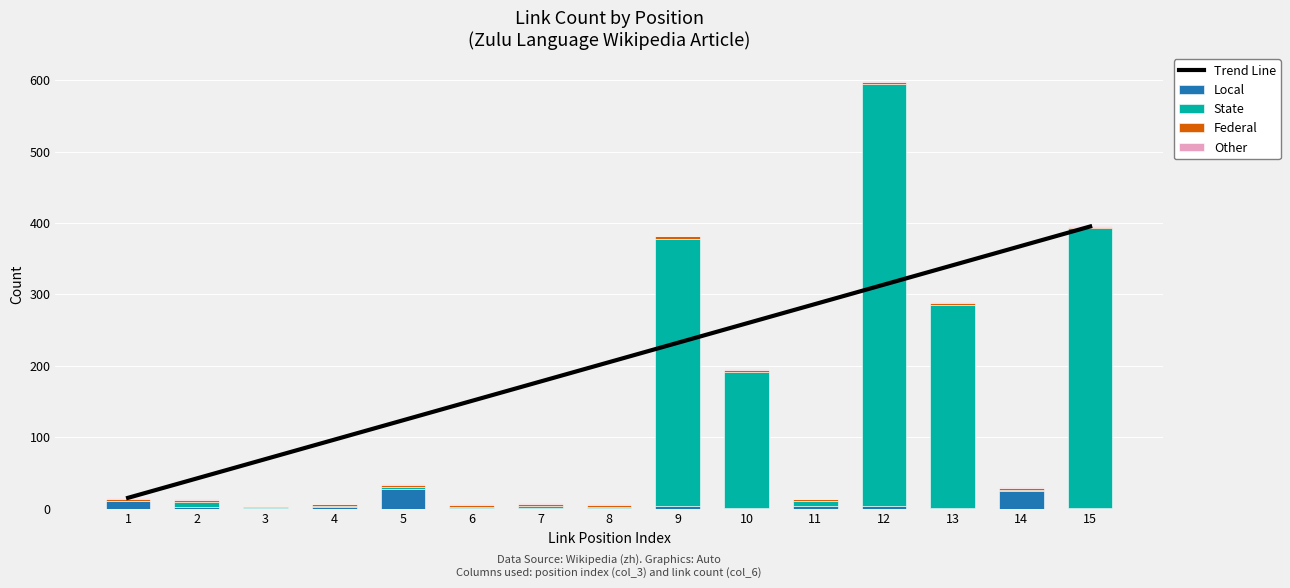

Which series has the largest range (max minus min)?

State